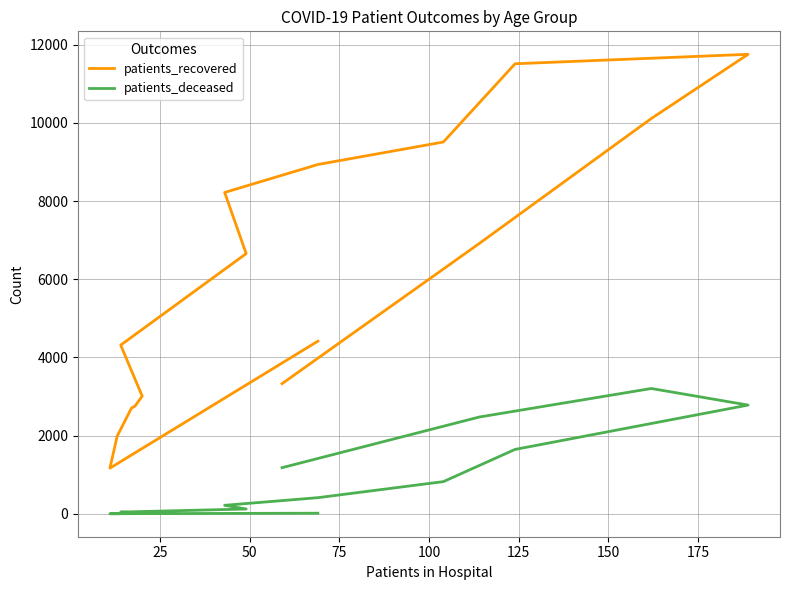

At how many categories does at least one series exceed 1023?

16